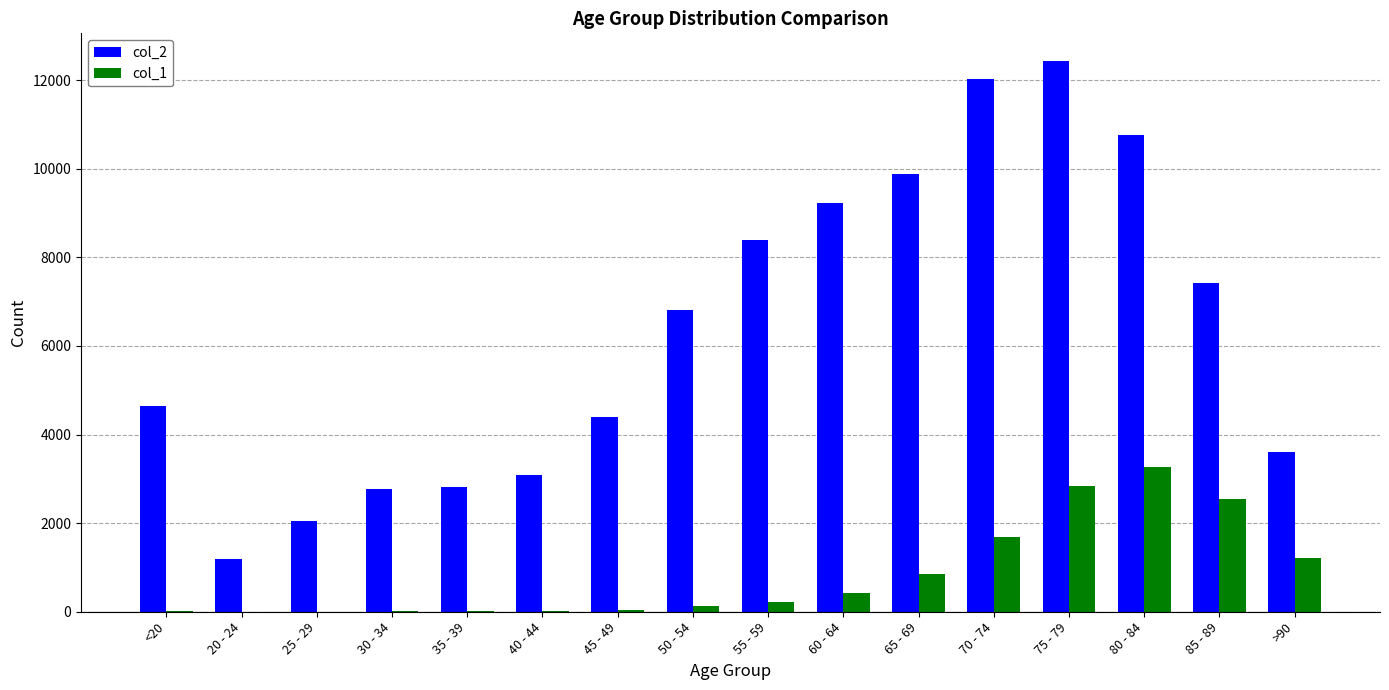

At which label does col_1 reach its peak?

80 - 84